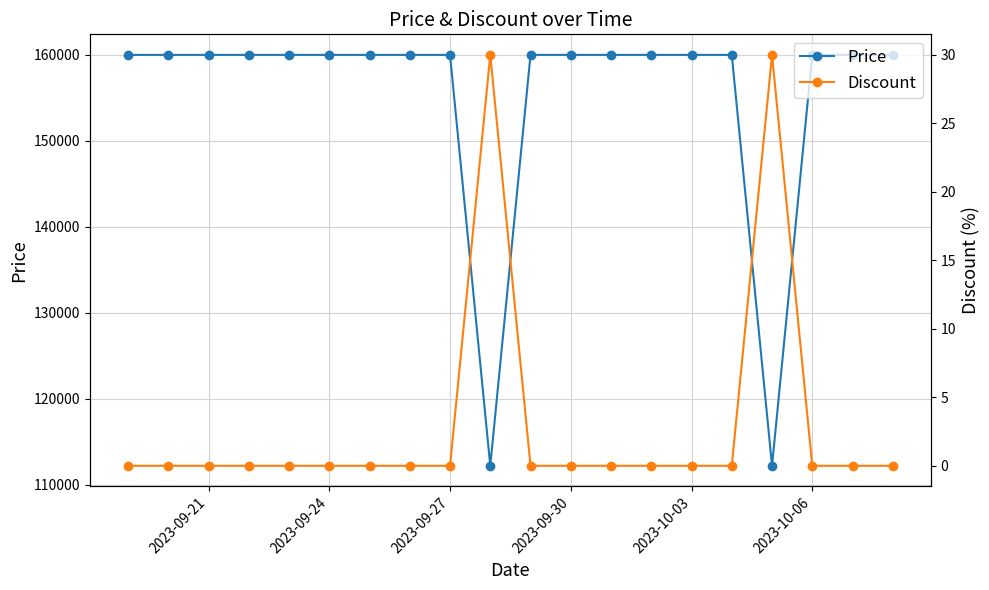

What is the highest value of the Price series?

160000